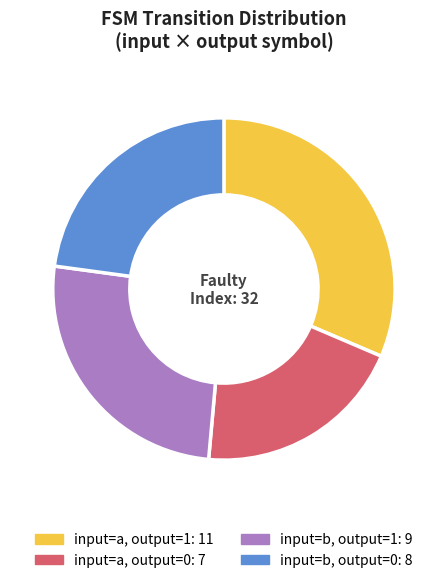

True or false: input=b, output=1: 9 accounts for 40% of the total.

False